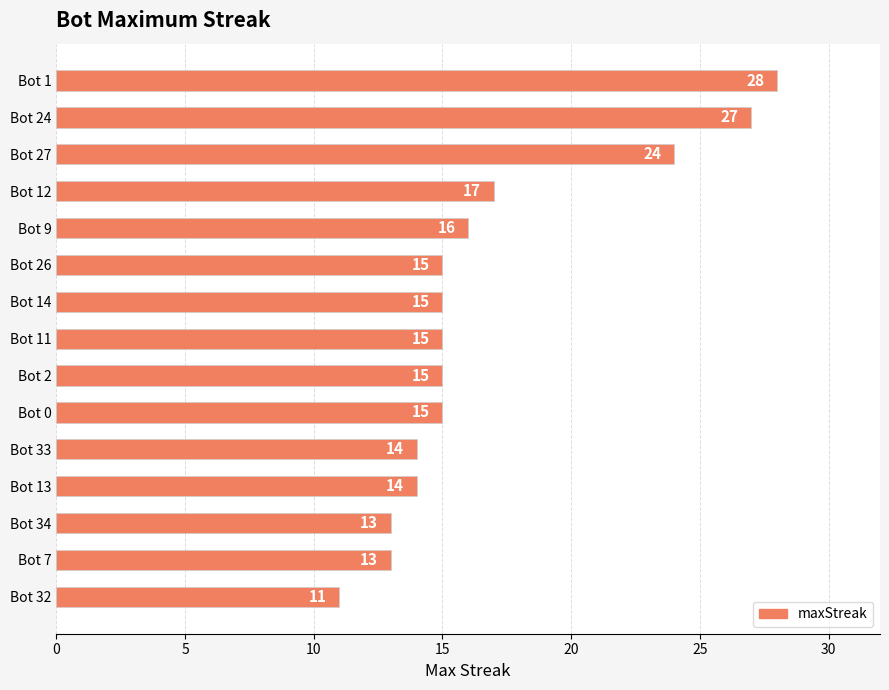

How many data points are less than 15?

5